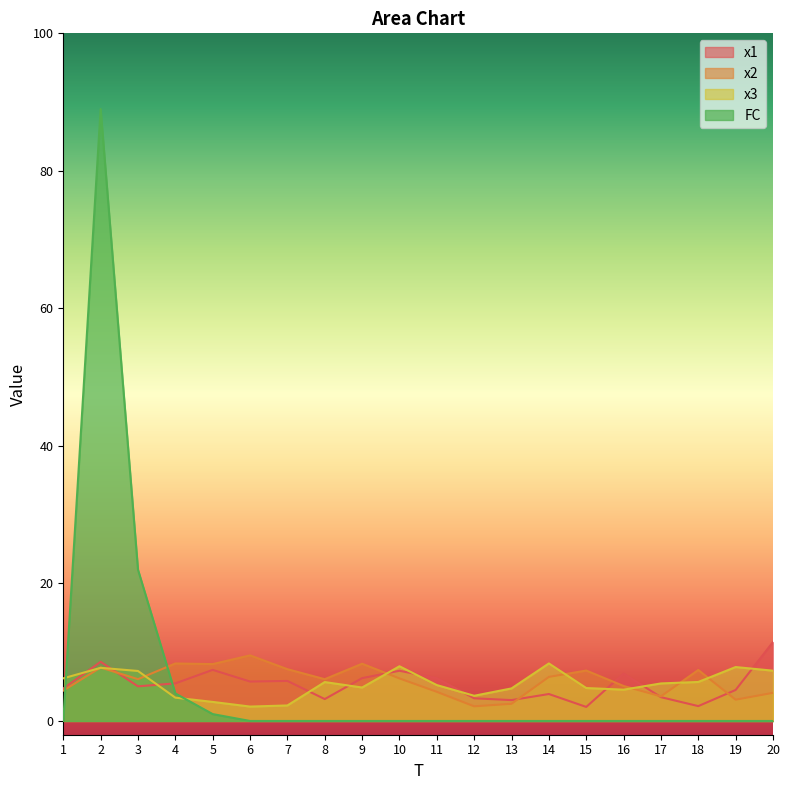

How many data points does each series have?

20